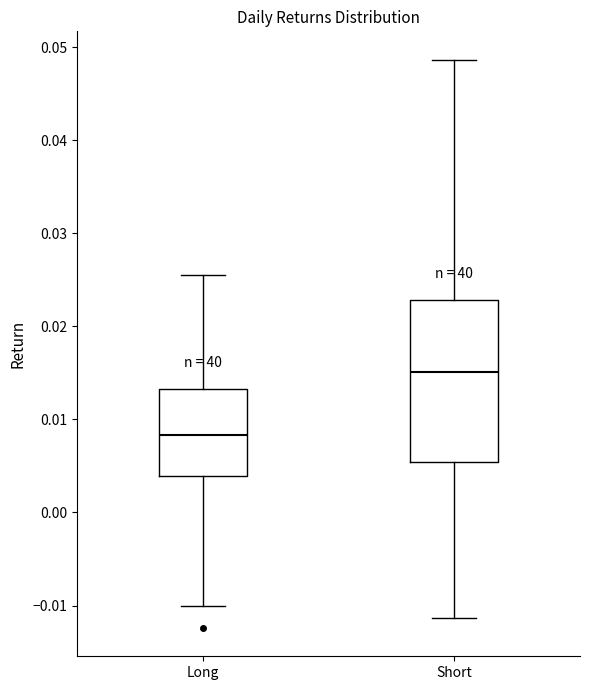

Which box's median line is the highest?

Short